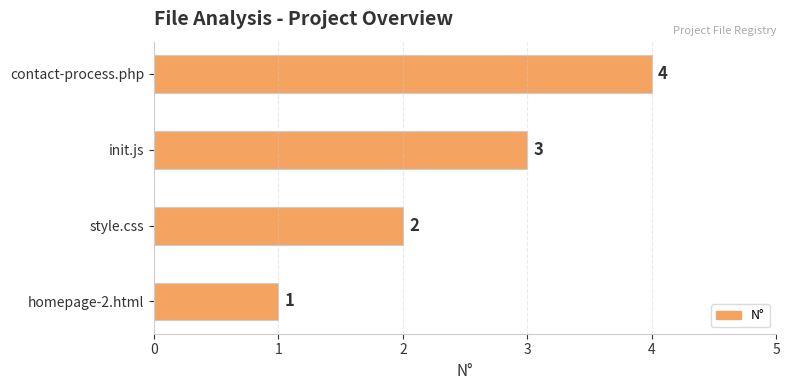

How many data points does each series have?

4